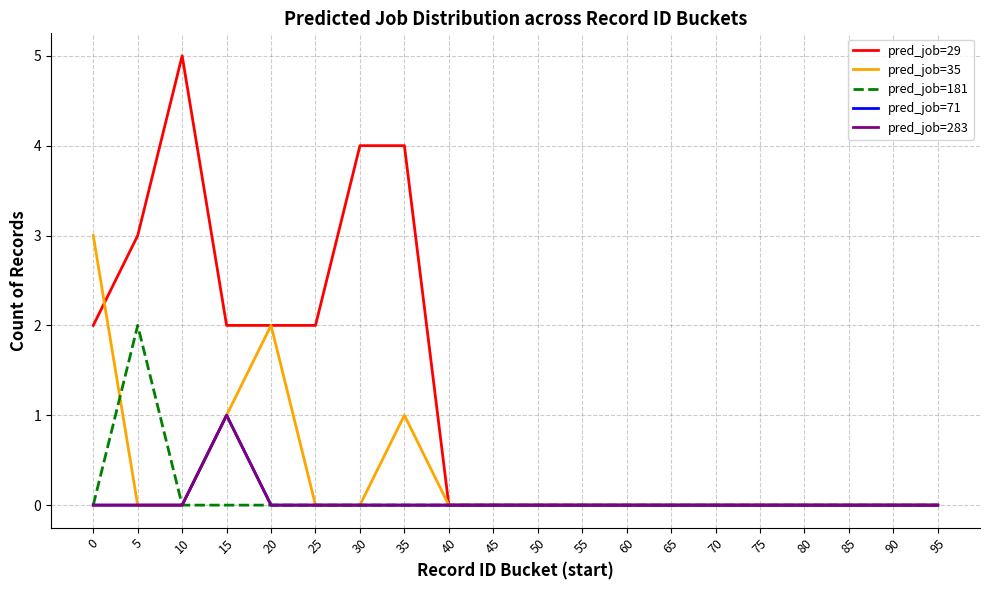

Does the chart have visible grid lines?

Yes